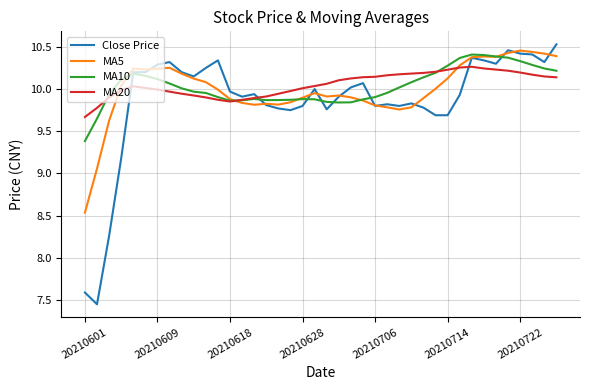

Does the chart display data point markers on the line(s)?

No